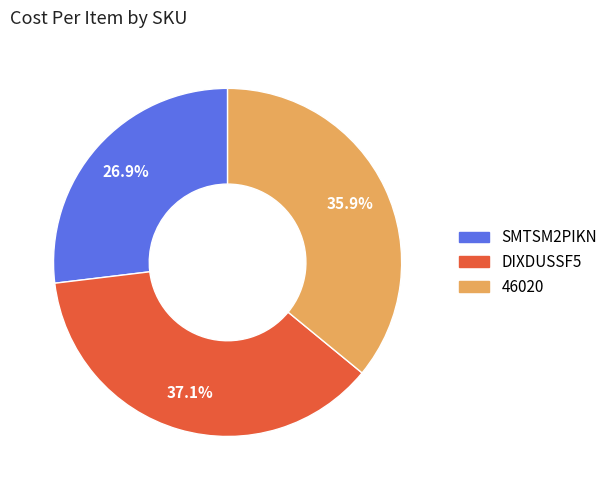

Does DIXDUSSF5 account for over 50% of the chart?

No